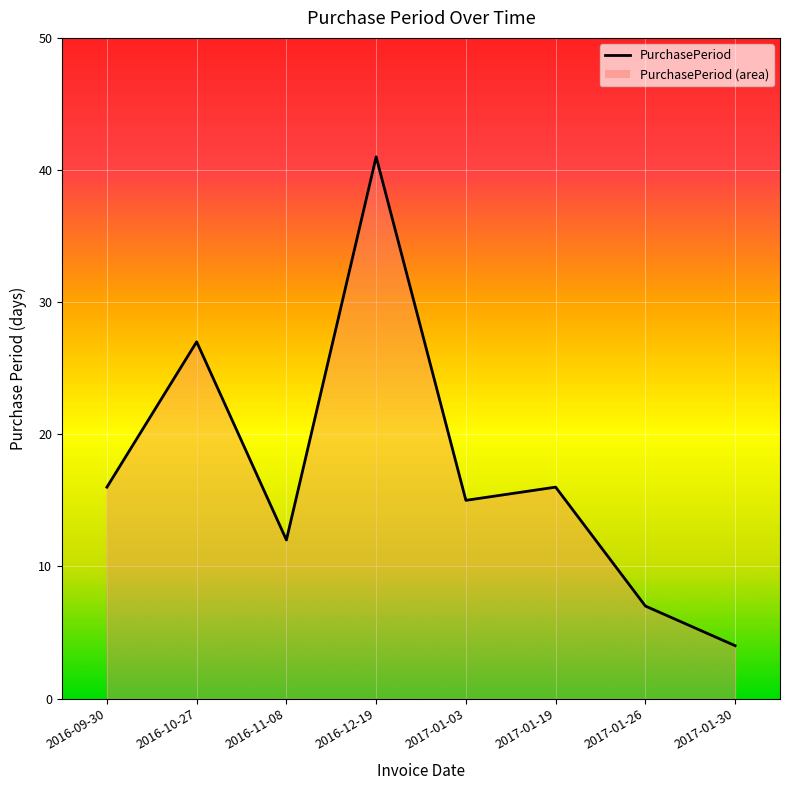

Reading left to right, list all the values displayed in this chart.

2016-09-30=16	2016-10-27=27	2016-11-08=12	2016-12-19=41	2017-01-03=15	2017-01-19=16	2017-01-26=7	2017-01-30=4